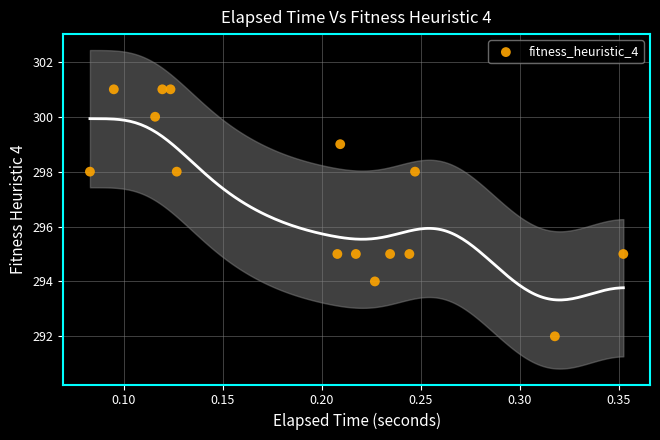

What is the range of Y values (max minus min)?

9